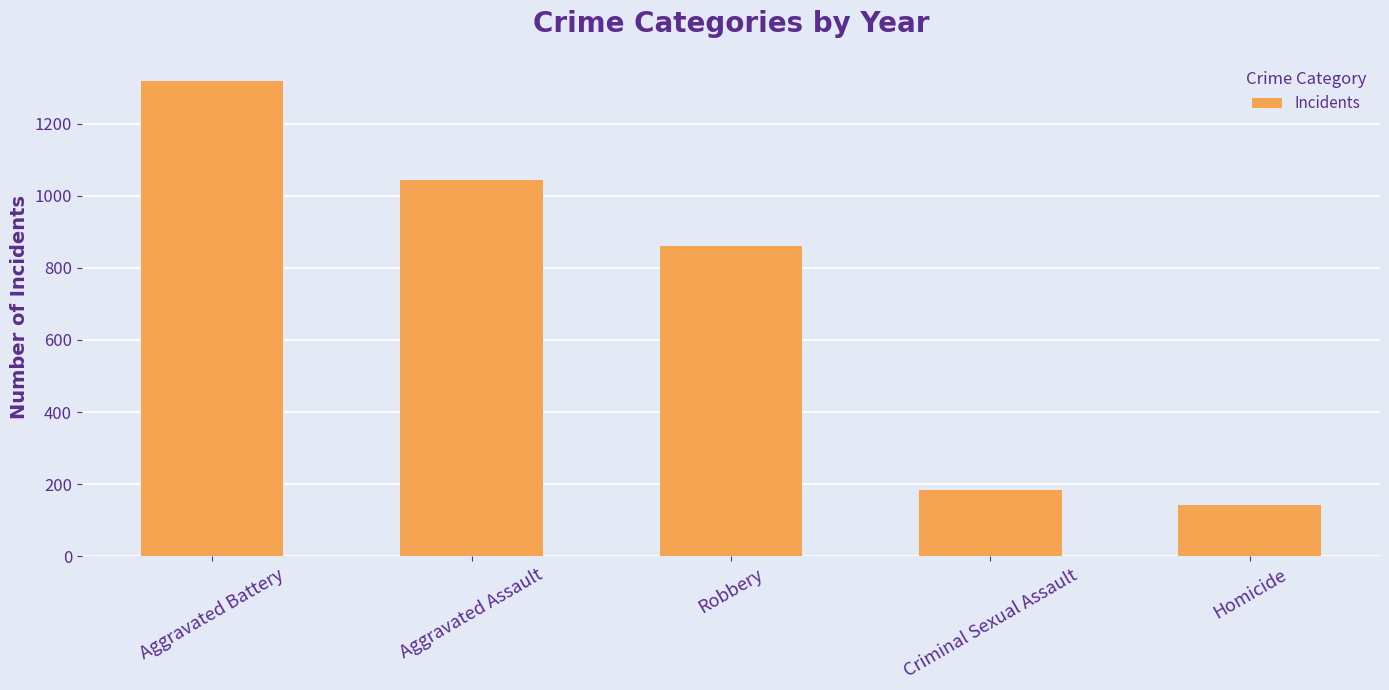

Approximately how many times larger is the value at Aggravated Assault compared to Homicide?

7.3